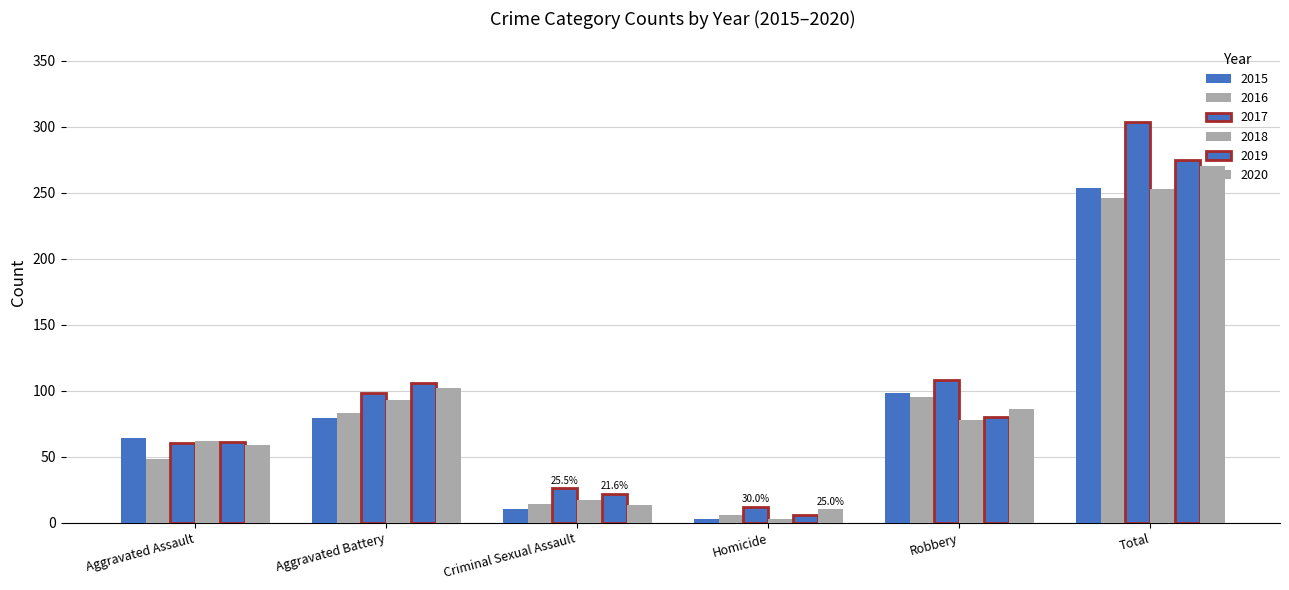

What is the label of the 6th bar from the right?

Aggravated Assault